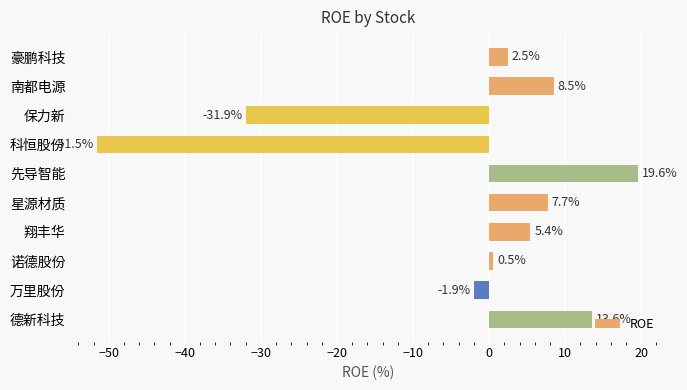

Does the chart contain any negative values?

Yes